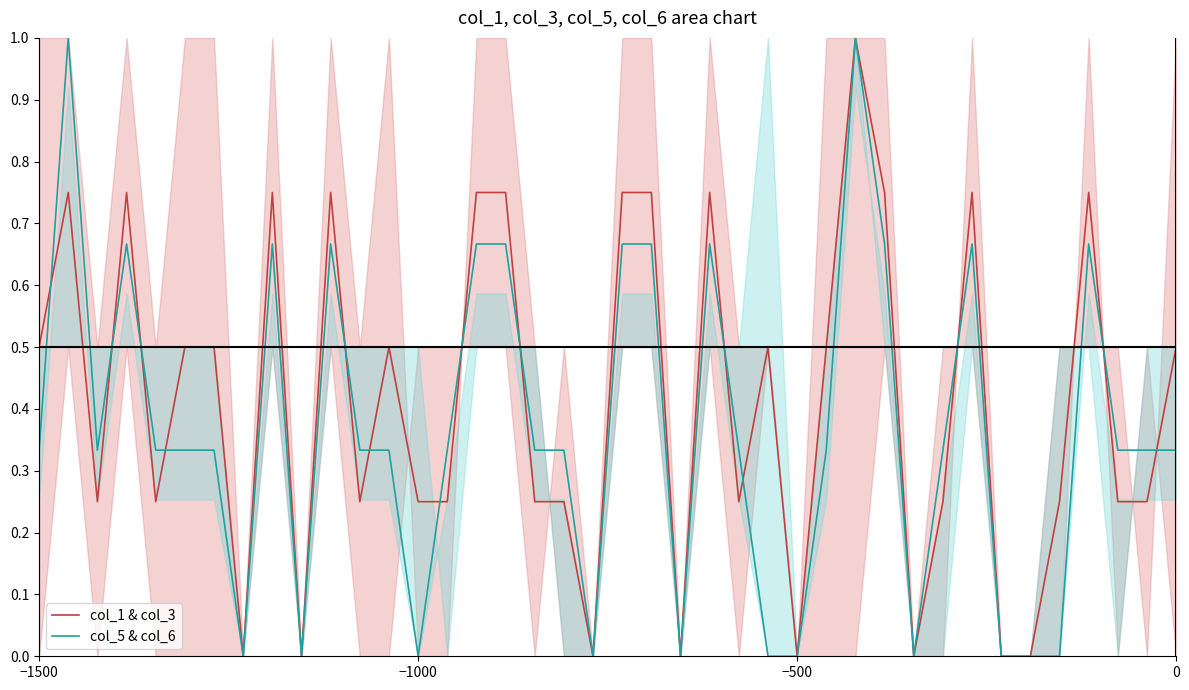

In col_5 & col_6, how many points are higher than both neighbors (excluding endpoints)?

8